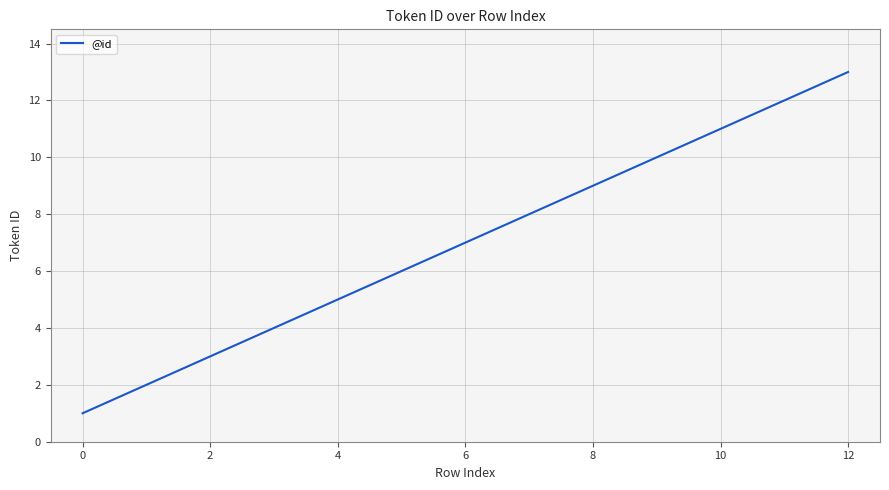

What is the maximum value shown in the chart?

13